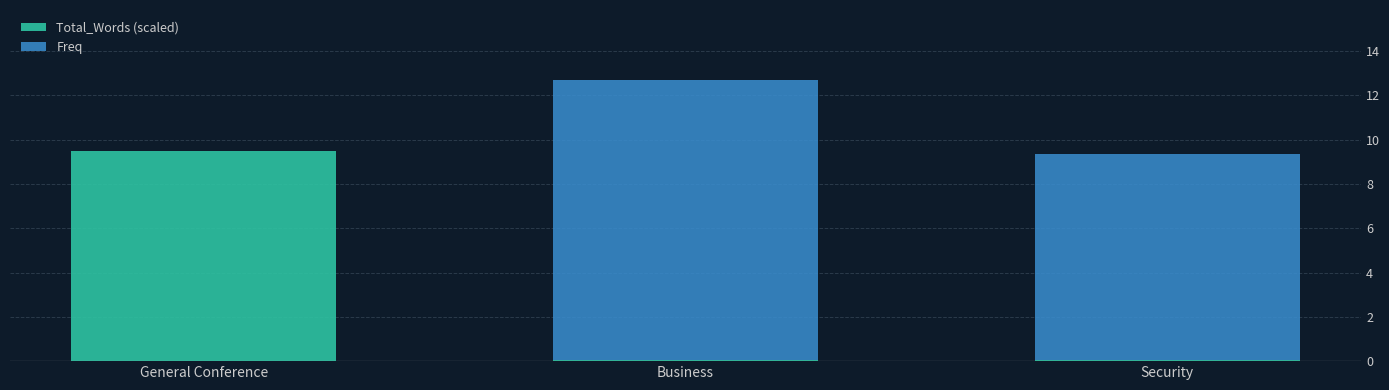

At which category is the sum across all series the highest?

Business